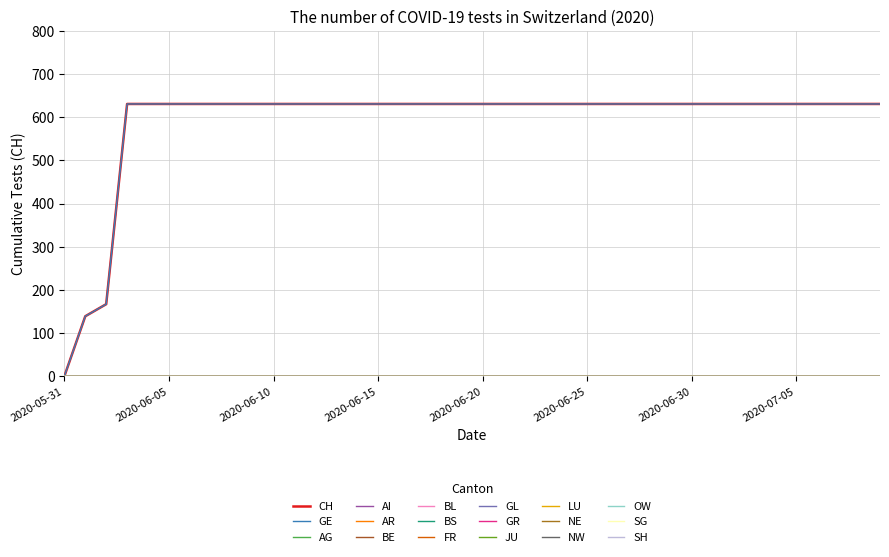

Reading right to left, transcribe all the data shown in this chart.

CH: 2020-07-09=631	2020-07-08=631	2020-07-07=631	2020-07-06=631	2020-07-05=631	2020-07-04=631	2020-07-03=631	2020-07-02=631	2020-07-01=631	2020-06-30=631	2020-06-29=631	2020-06-28=631	2020-06-27=631	2020-06-26=631	2020-06-25=631	2020-06-24=631	2020-06-23=631	2020-06-22=631	2020-06-21=631	2020-06-20=631	2020-06-19=631	2020-06-18=631	2020-06-17=631	2020-06-16=631	2020-06-15=631	2020-06-14=631	2020-06-13=631	2020-06-12=631	2020-06-11=631	2020-06-10=631	2020-06-09=631	2020-06-08=631	2020-06-07=631	2020-06-06=631	2020-06-05=631	2020-06-04=631	2020-06-03=631	2020-06-02=167	2020-06-01=139	2020-05-31=0
GE: 2020-07-09=631	2020-07-08=631	2020-07-07=631	2020-07-06=631	2020-07-05=631	2020-07-04=631	2020-07-03=631	2020-07-02=631	2020-07-01=631	2020-06-30=631	2020-06-29=631	2020-06-28=631	2020-06-27=631	2020-06-26=631	2020-06-25=631	2020-06-24=631	2020-06-23=631	2020-06-22=631	2020-06-21=631	2020-06-20=631	2020-06-19=631	2020-06-18=631	2020-06-17=631	2020-06-16=631	2020-06-15=631	2020-06-14=631	2020-06-13=631	2020-06-12=631	2020-06-11=631	2020-06-10=631	2020-06-09=631	2020-06-08=631	2020-06-07=631	2020-06-06=631	2020-06-05=631	2020-06-04=631	2020-06-03=631	2020-06-02=167	2020-06-01=139	2020-05-31=0